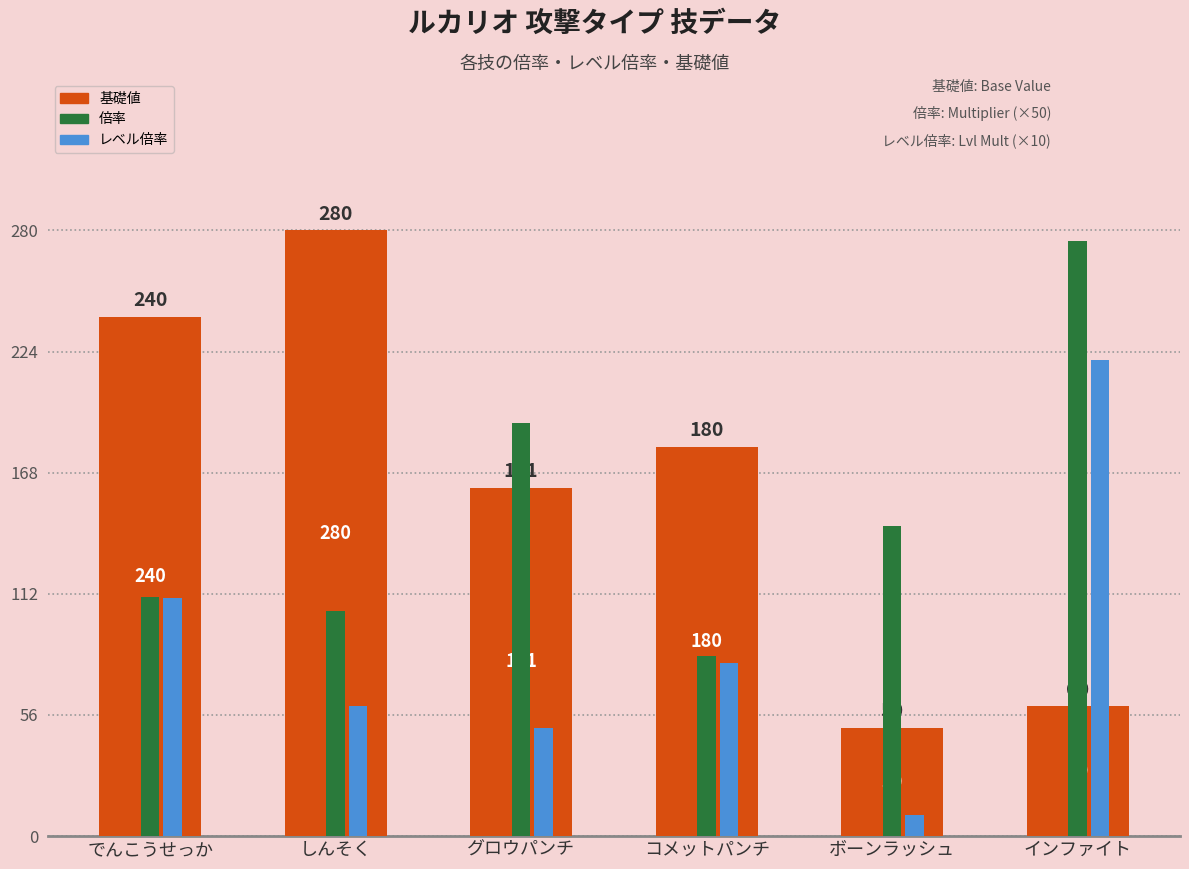

Rank the series by their maximum value, from highest to lowest.

基礎値, 倍率, レベル倍率